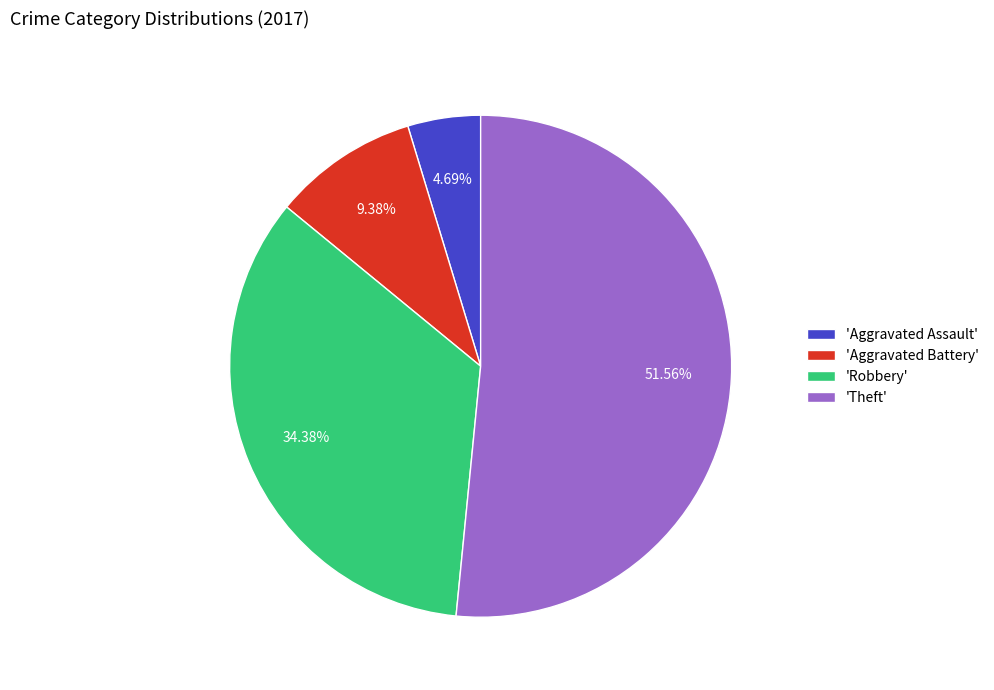

Between 'Aggravated Battery' and 'Aggravated Assault', which is larger?

'Aggravated Battery'